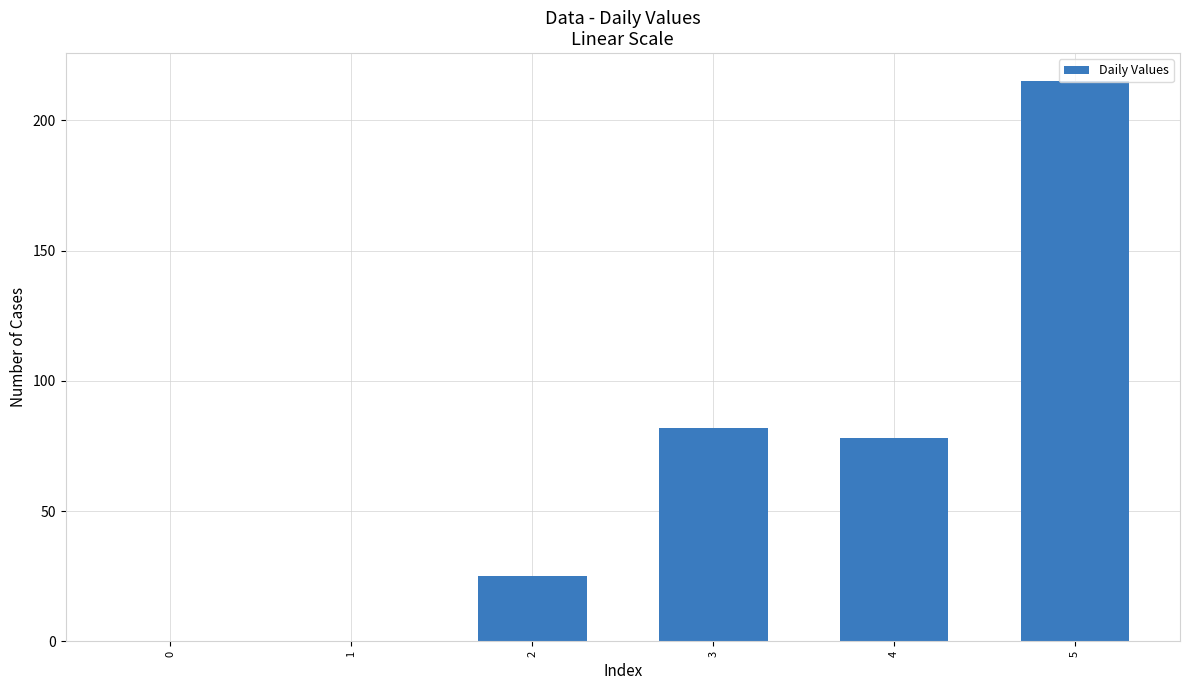

The value at 5 is 288. True or false?

False